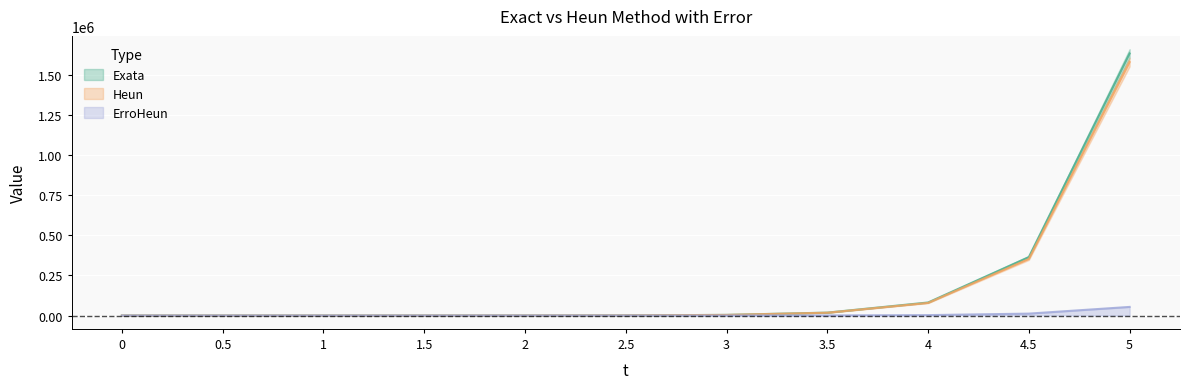

True or false: ErroHeun and Heun cross at least once.

False